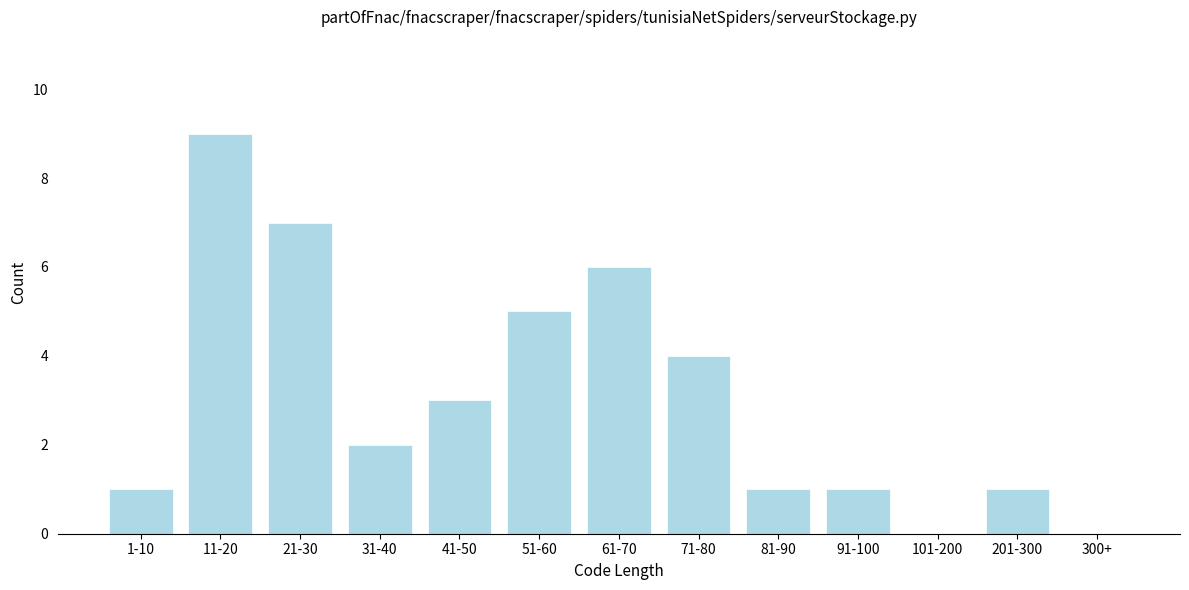

Reading left to right, extract all data points from this chart.

1-10=1	11-20=9	21-30=7	31-40=2	41-50=3	51-60=5	61-70=6	71-80=4	81-90=1	91-100=1	101-200=0	201-300=1	300+=0